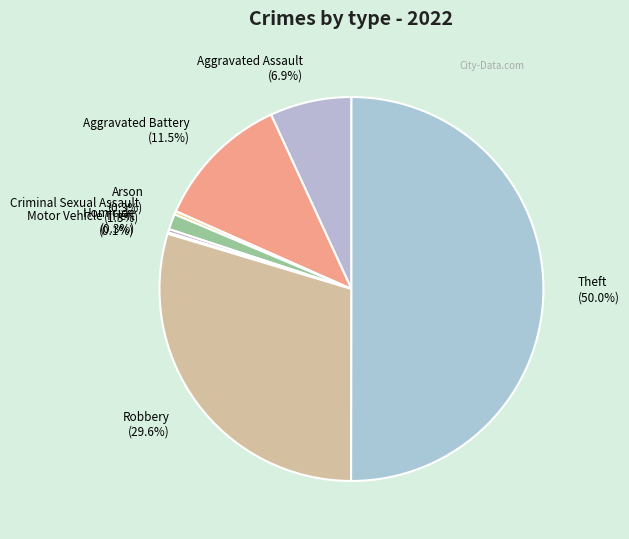

What is the largest slice in the pie chart?

Theft